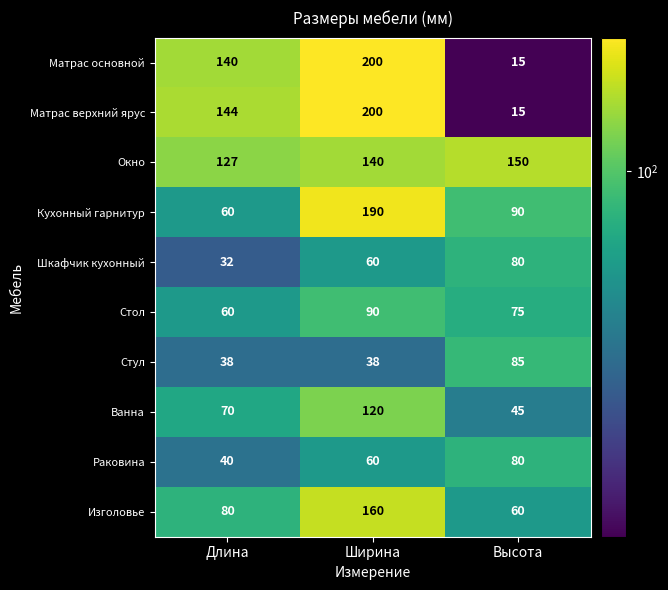

Reading right to left, what are all the values shown in this chart?

Матрас основной: 15	200	140
Матрас верхний ярус: 15	200	144
Окно: 150	140	127
Кухонный гарнитур: 90	190	60
Шкафчик кухонный: 80	60	32
Стол: 75	90	60
Стул: 85	38	38
Ванна: 45	120	70
Раковина: 80	60	40
Изголовье: 60	160	80